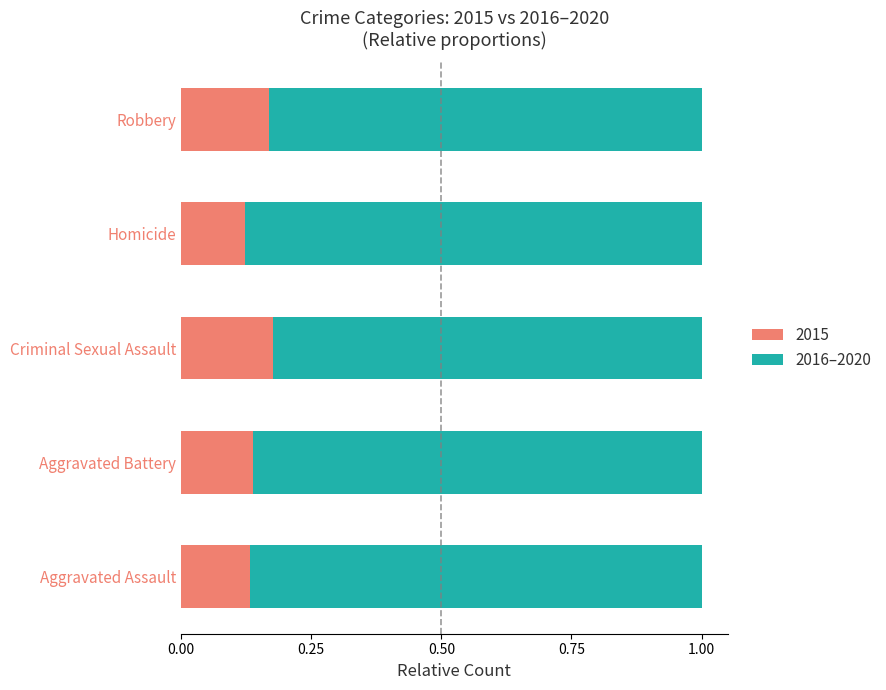

What is the total value across all series at Aggravated Assault?

1.0